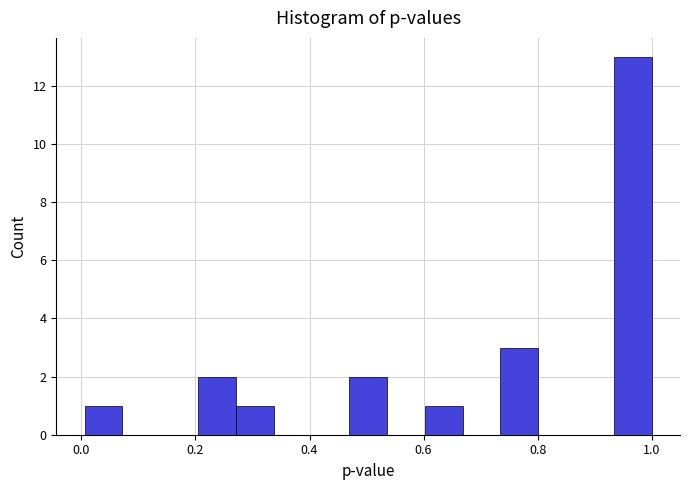

Read against the x-axis, roughly where is the centre of the tallest bar?

0.96